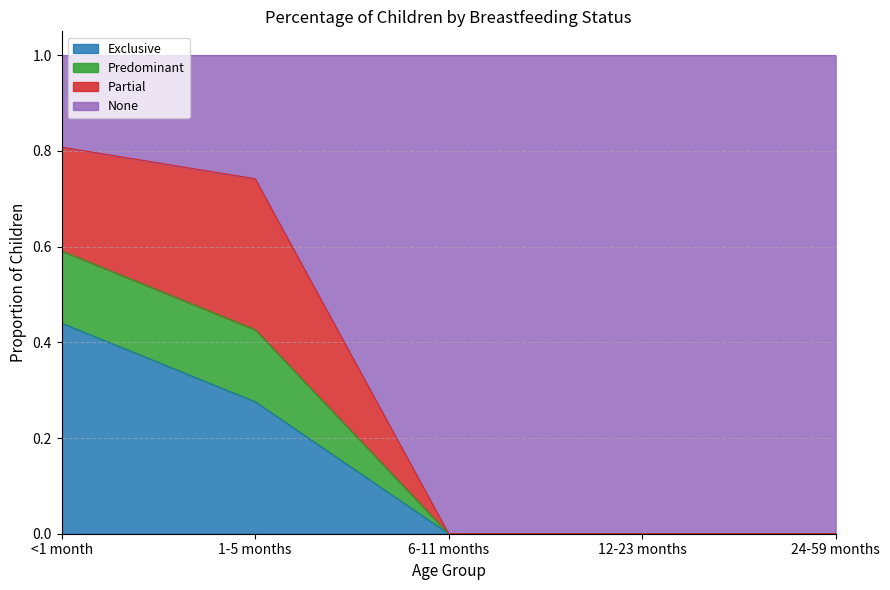

At which label does Exclusive reach its peak?

<1 month